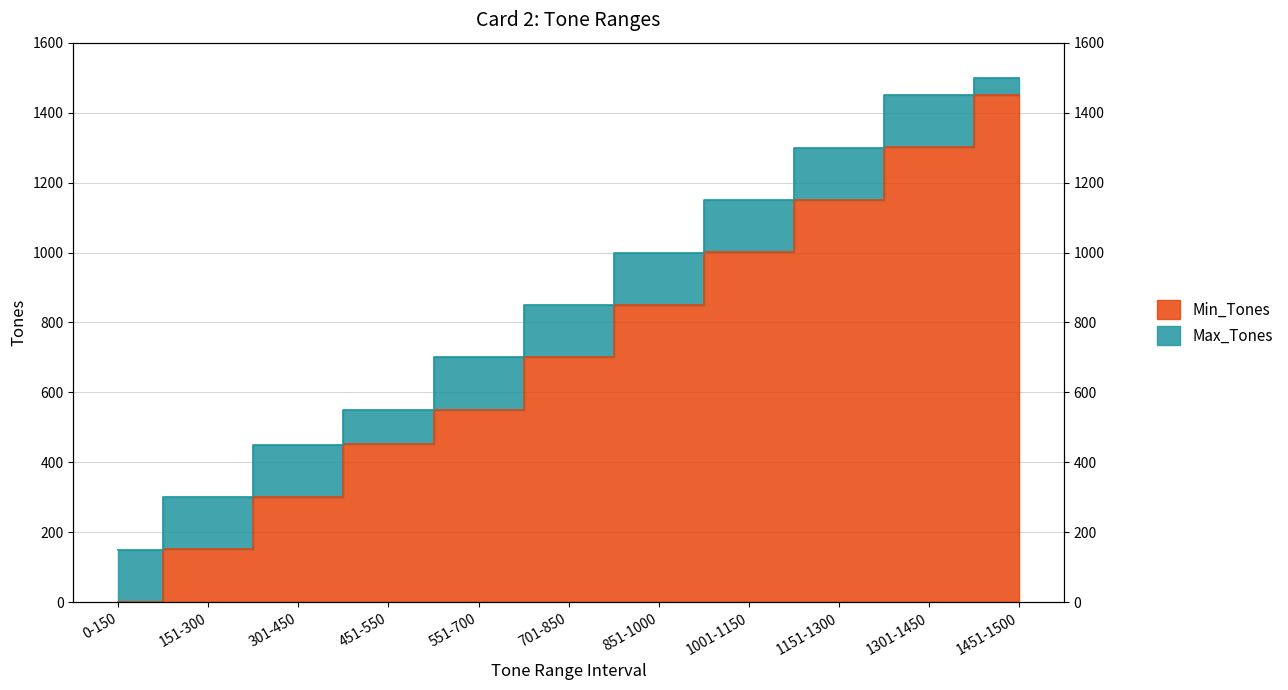

At which label does Max_Tones first exceed 850?

851-1000